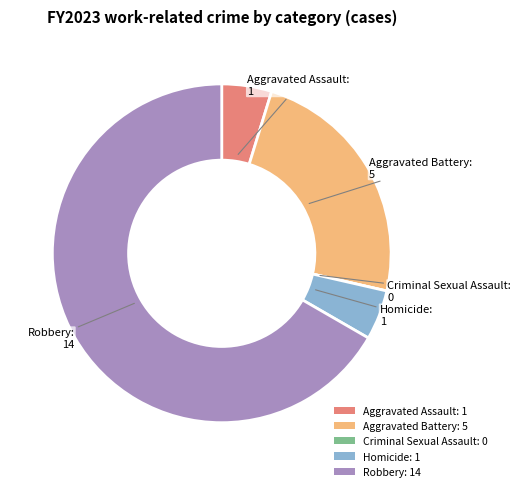

Is there any slice that represents more than half of the pie?

Yes